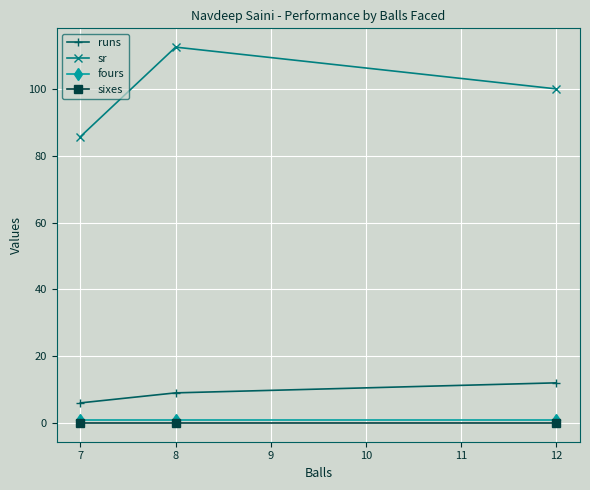

The sr series shows 85.7 at 7. True or false?

True